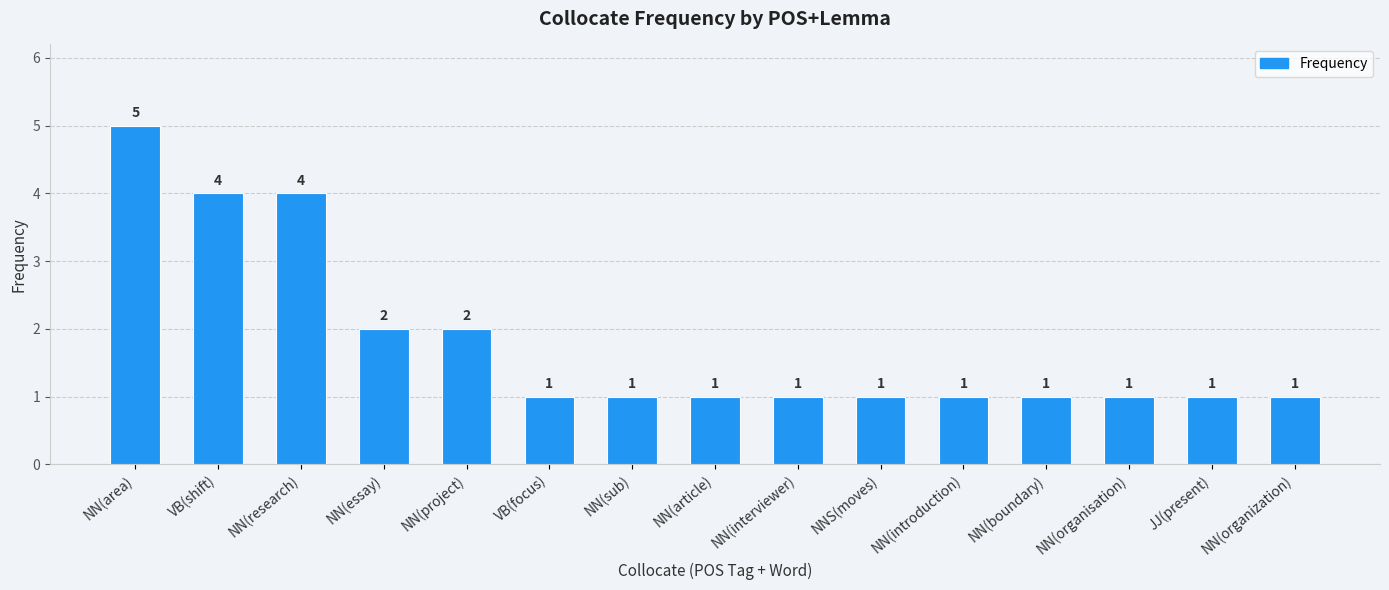

Does the chart contain stacked bars?

No